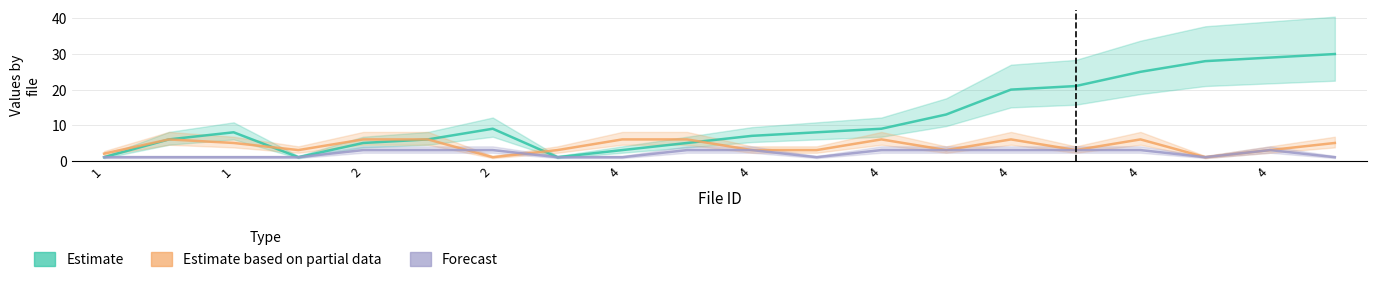

Which series has the largest range (max minus min)?

Estimate